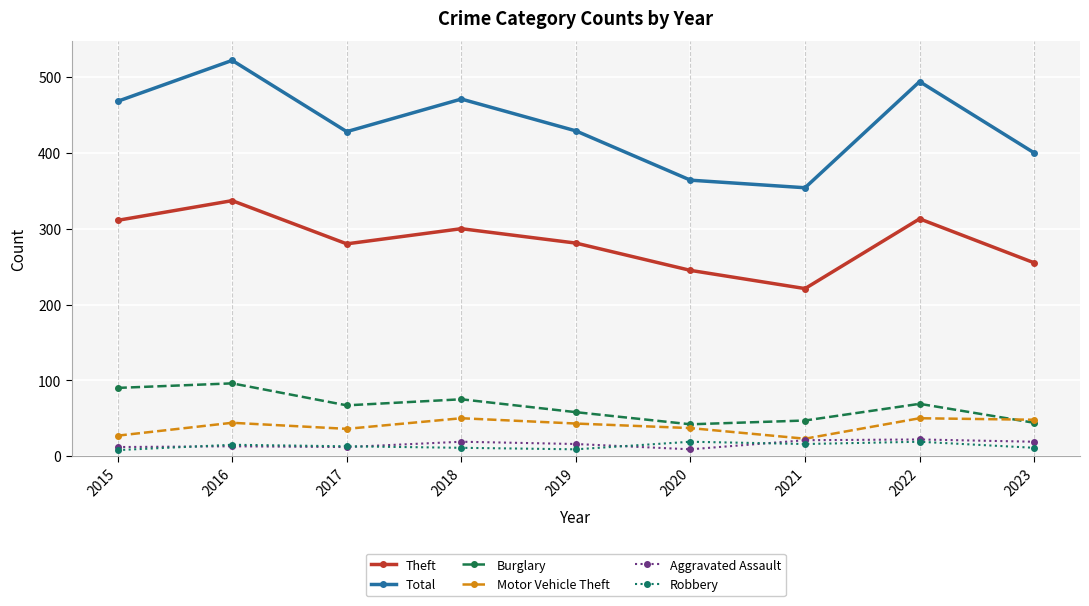

Which category has the highest value across all series?

2016